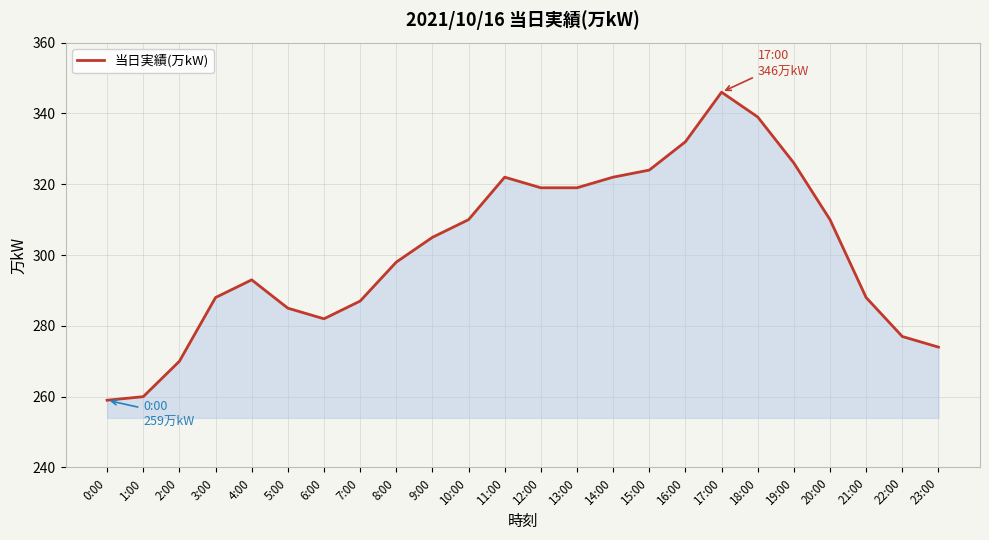

What position from the right is 5:00?

19